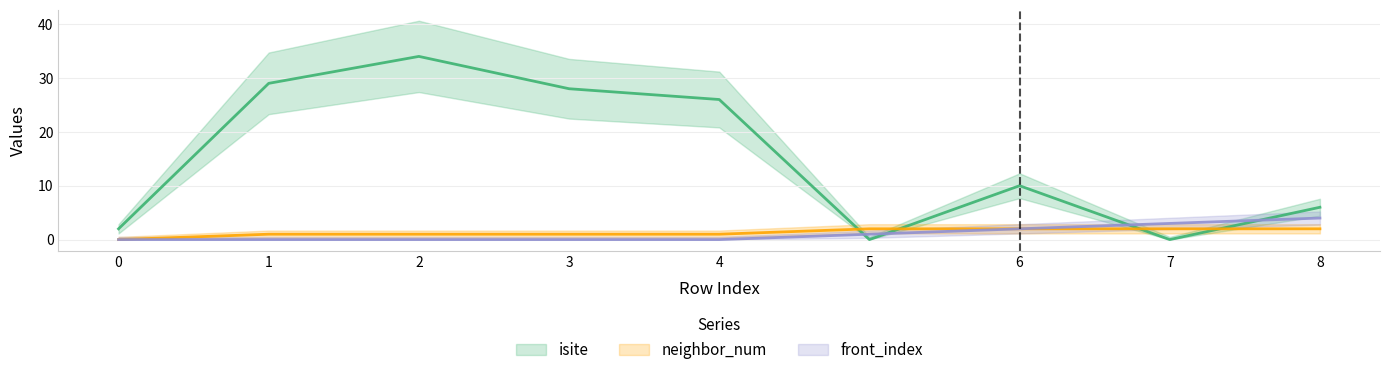

What is the highest value of the front_index series?

4